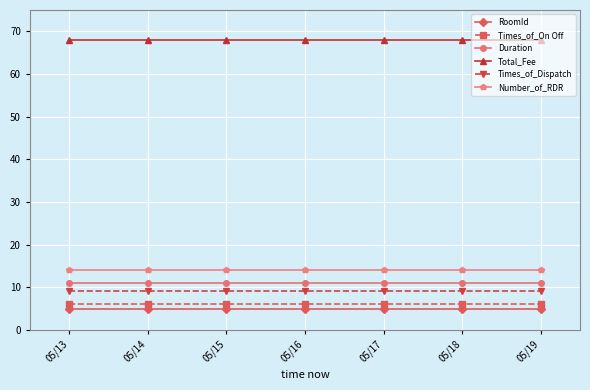

True or false: Total_Fee and Duration cross at least once.

False